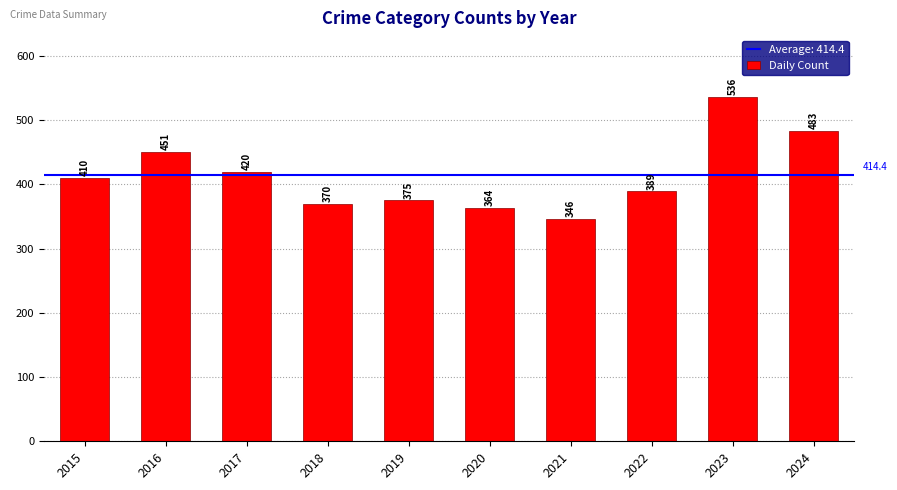

True or false: the data shows 483 at 2024.

True